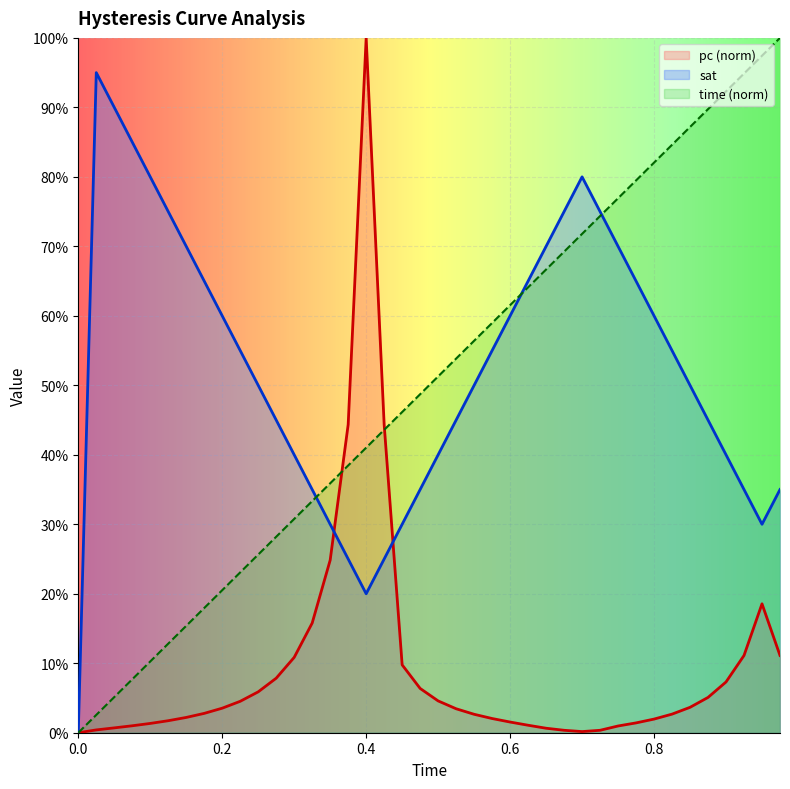

The sat series shows 0.2 at 0.425. True or false?

True